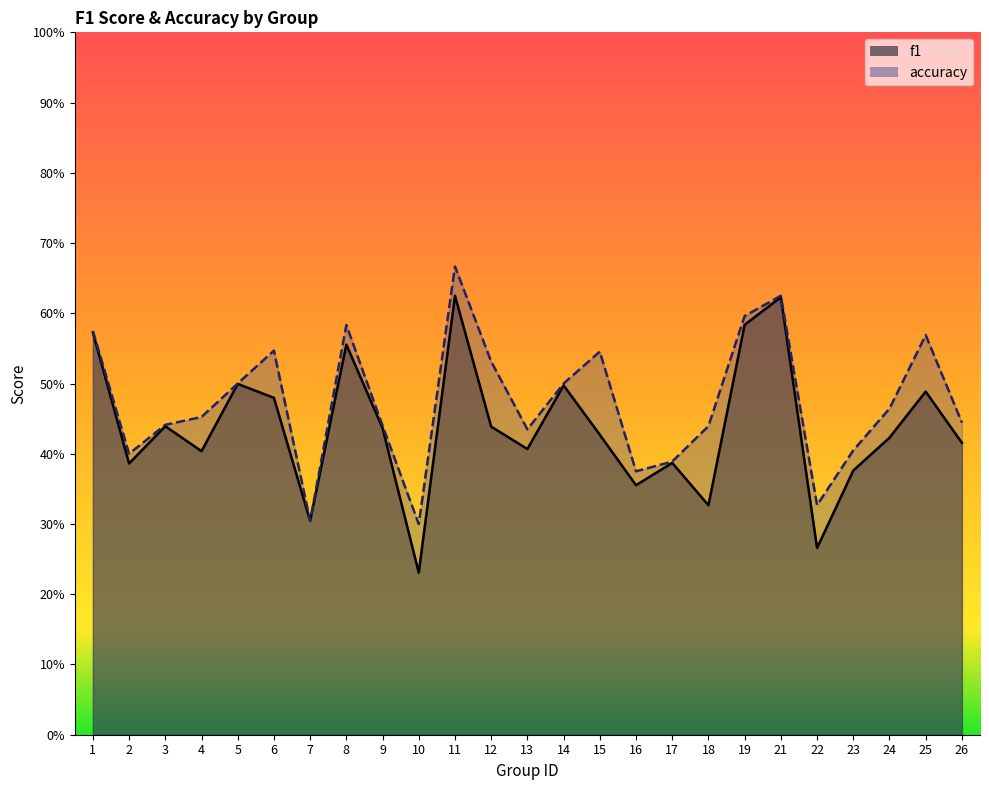

How many f1 values are between 0 and 1?

25